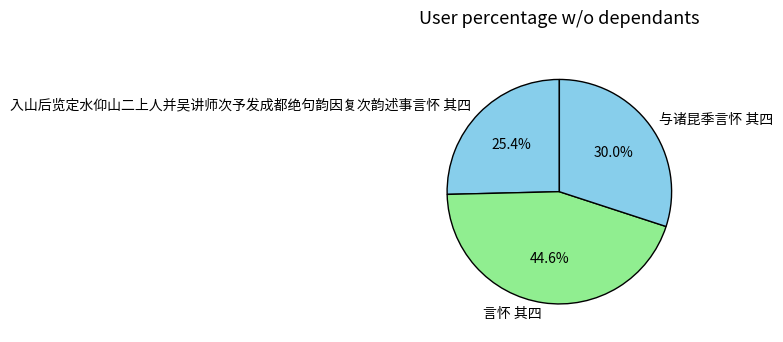

Combined, what portion of the pie is 入山后览定水仰山二上人并吴讲师次予发成都绝句韵因复次韵述事言怀 其四 and 言怀 其四?

70.0%